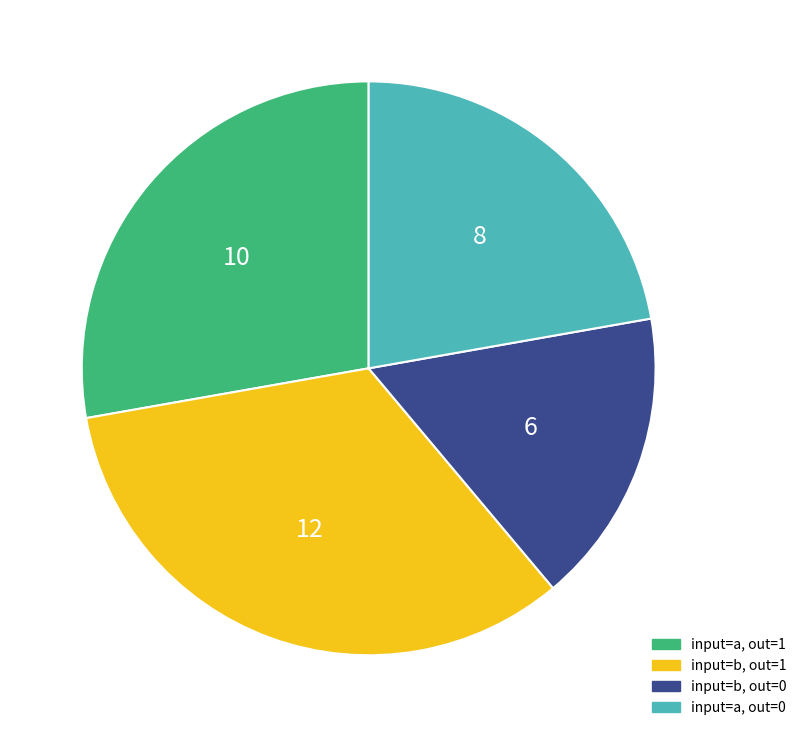

Is there a majority slice in this chart?

No